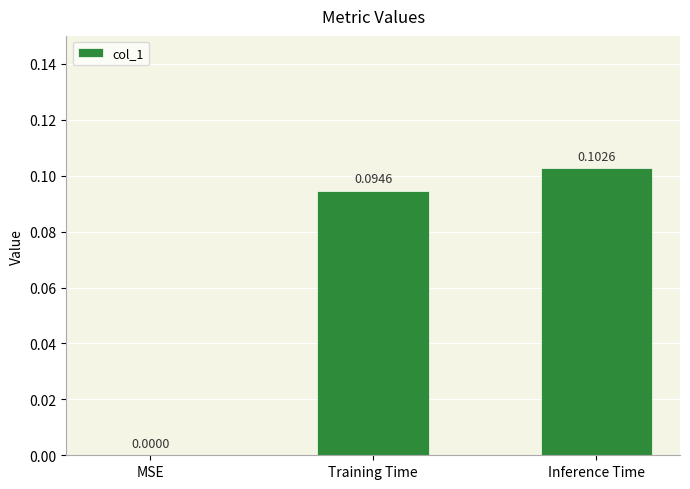

The value at Training Time is 0.2. True or false?

False